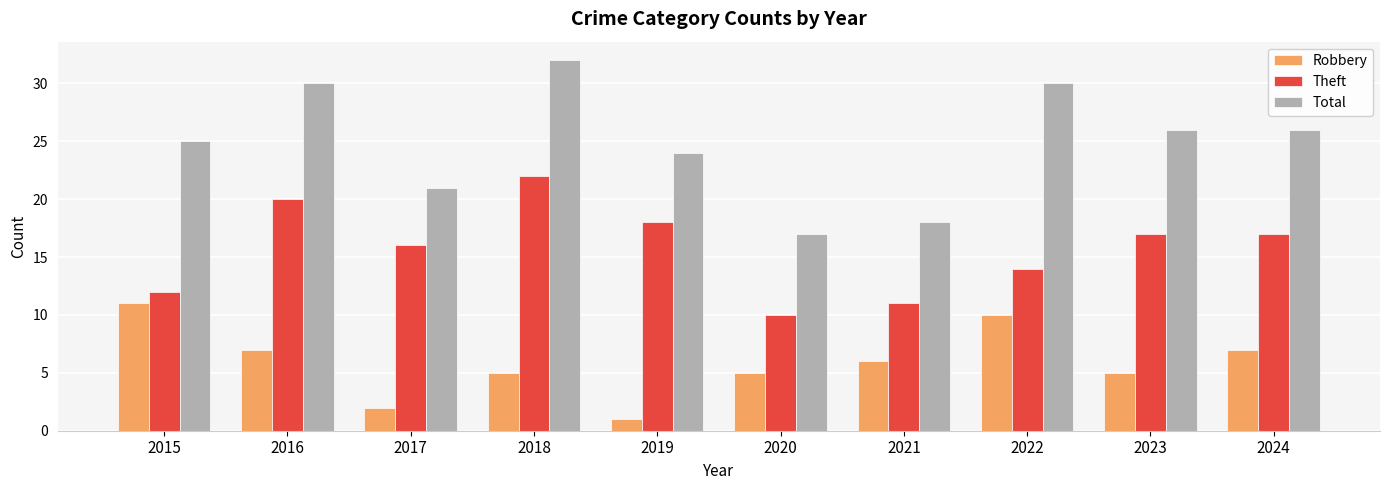

Which series has the widest spread of values?

Total